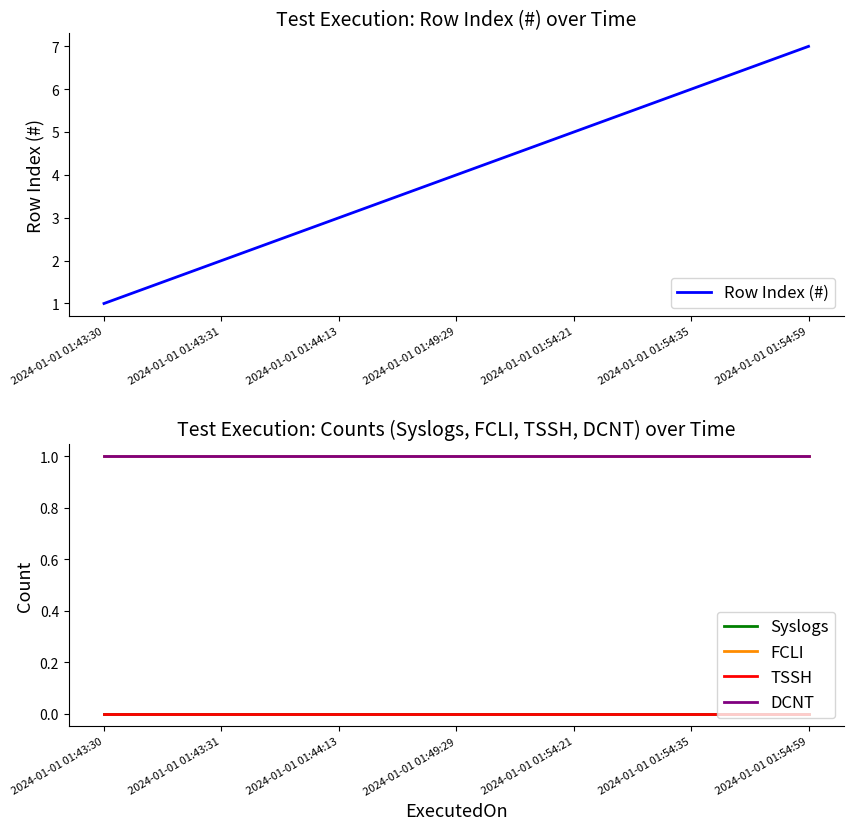

True or false: TSSH and FCLI intersect in this chart.

False